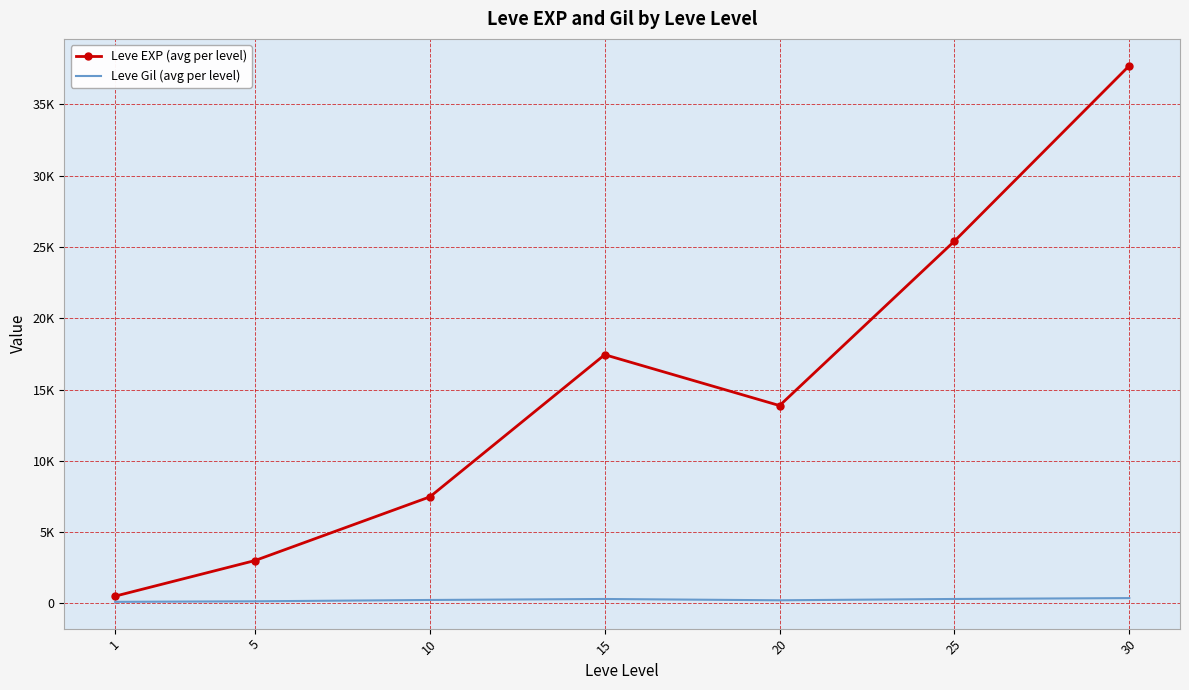

What are all the series names shown in the legend?

Leve EXP (avg per level), Leve Gil (avg per level)